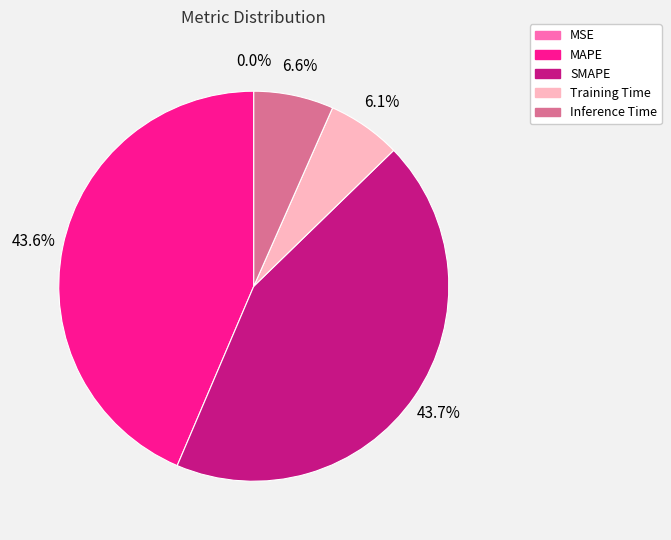

True or false: Training Time accounts for 1% of the total.

False